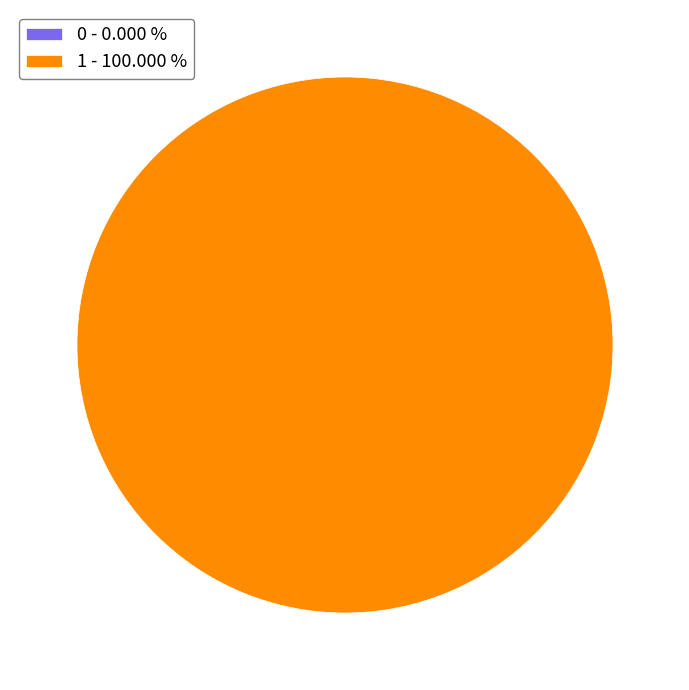

Which category has the biggest portion of the pie?

1